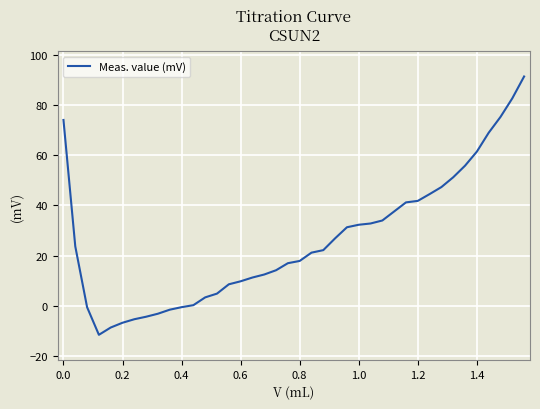

What is the difference between the maximum and minimum values?

102.8